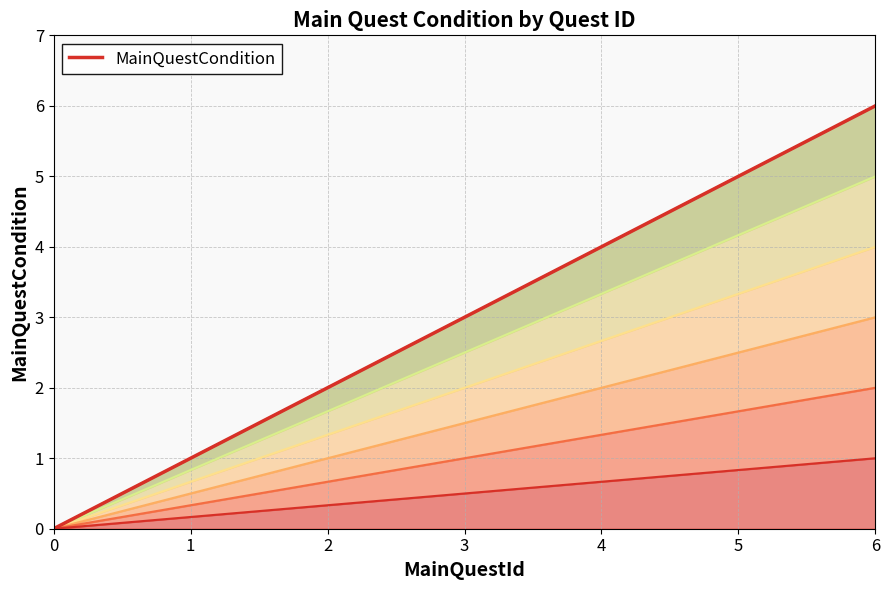

What is the difference between the second highest and minimum values?

5